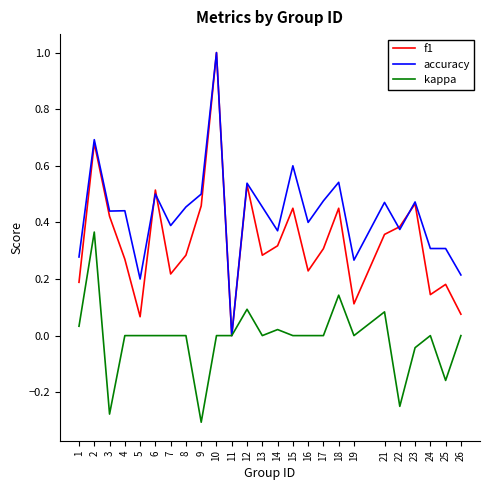

What is the maximum value for f1?

1.0